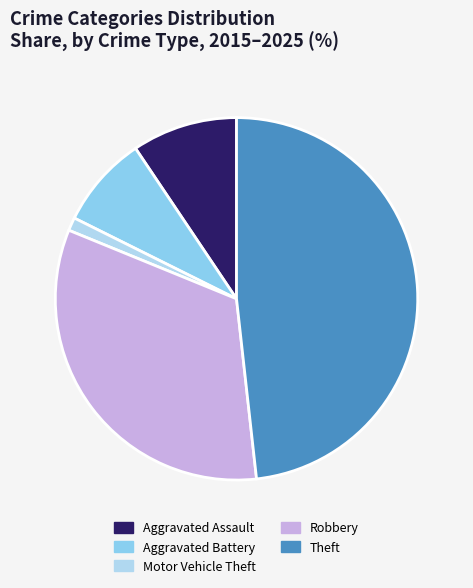

What is the ratio of the value at Aggravated Assault to the value at Aggravated Battery?

1.1